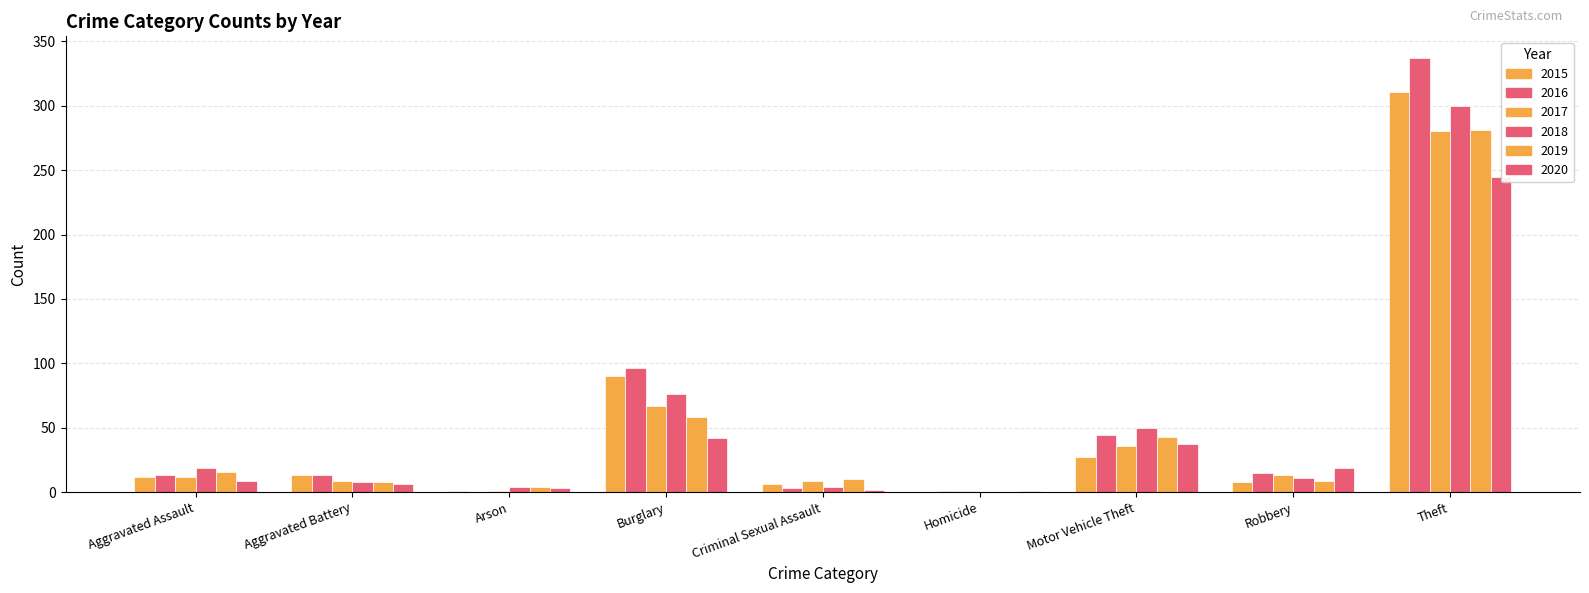

How many data points in 2015 are above 12?

4